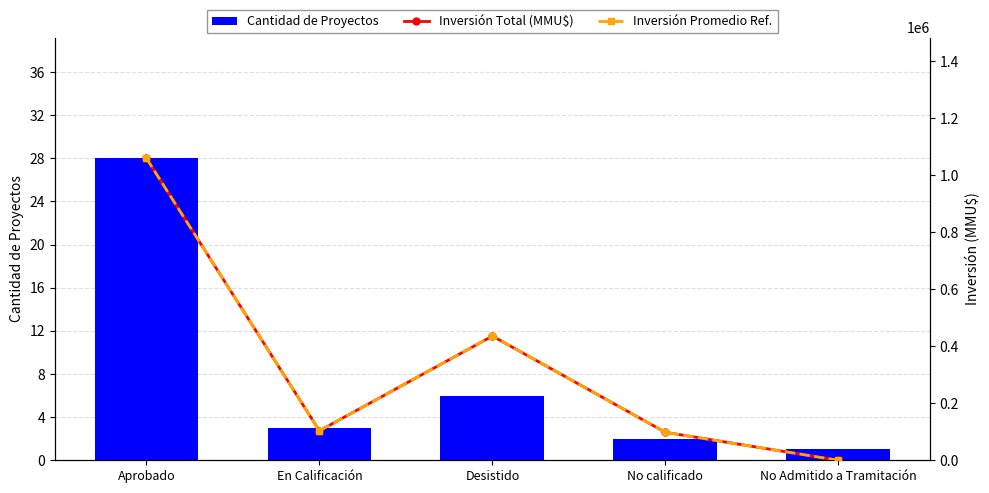

Which series has the largest range (max minus min)?

Inversión Total (MMU$)